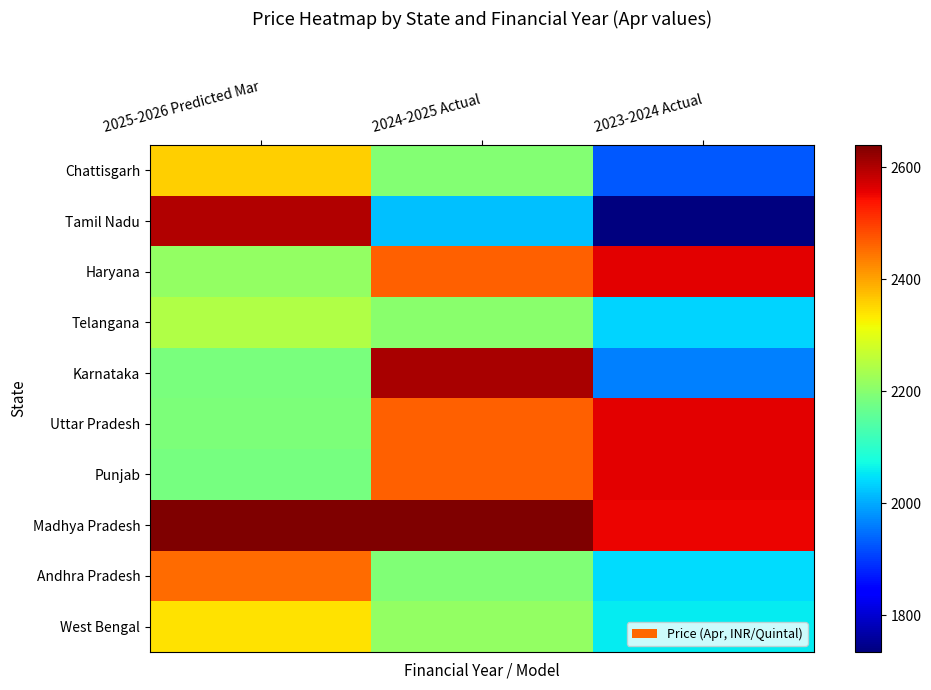

What is the spread (max minus min) of values at 2024-2025 Actual?

620